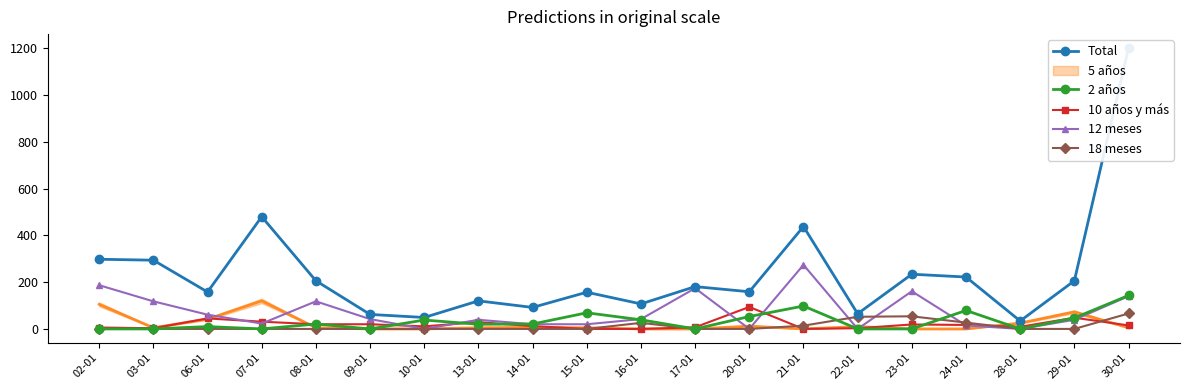

True or false: 18 meses and 12 meses intersect in this chart.

True